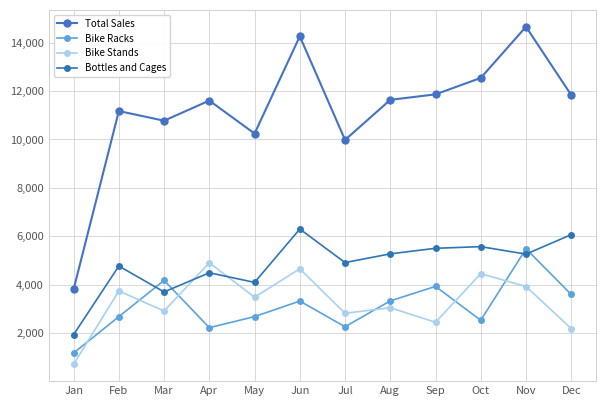

What is the sum of the Total Sales values at Dec and Feb?

23010